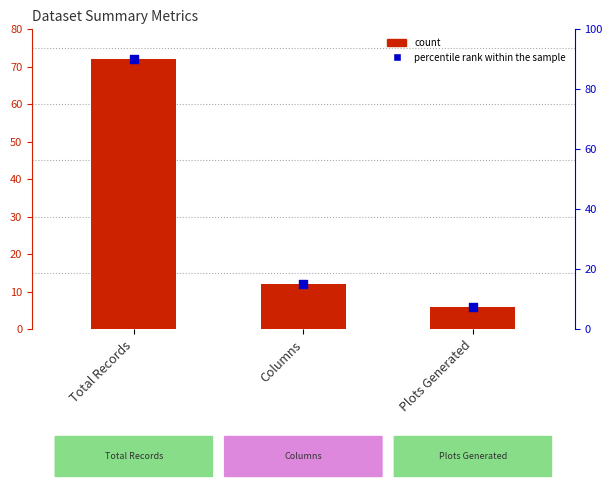

At how many categories does at least one series exceed 81?

1